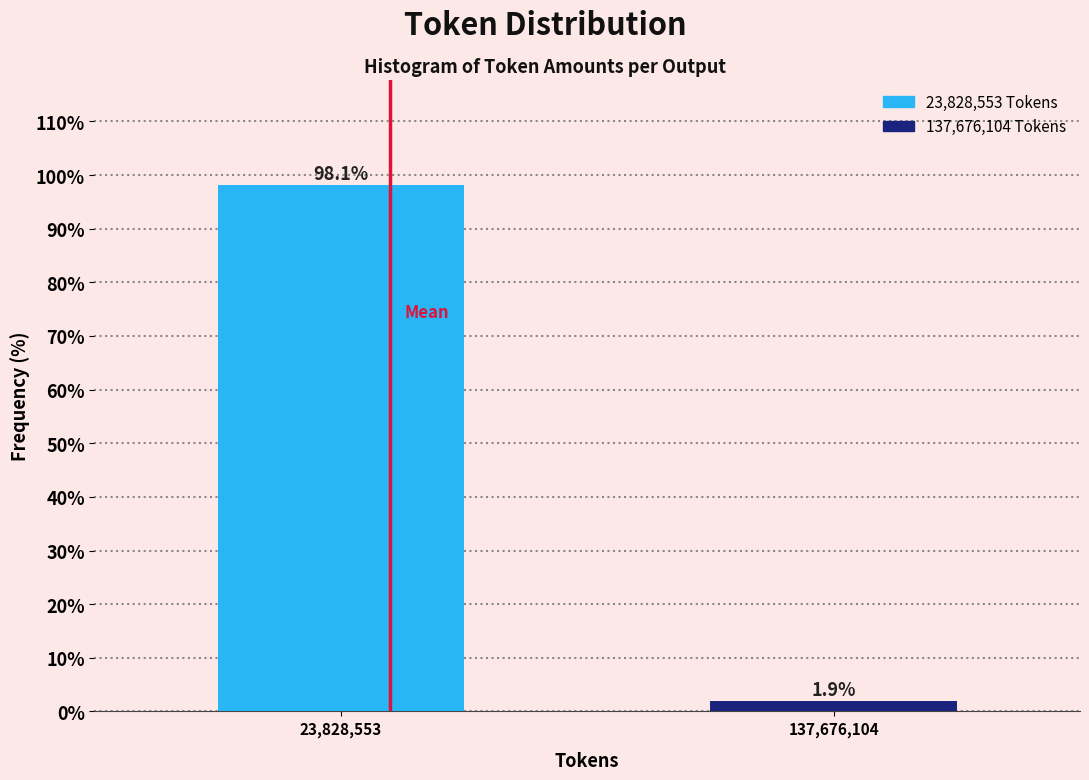

Reading right to left, extract all data points from this chart.

137,676,104=1.9	23,828,553=98.1